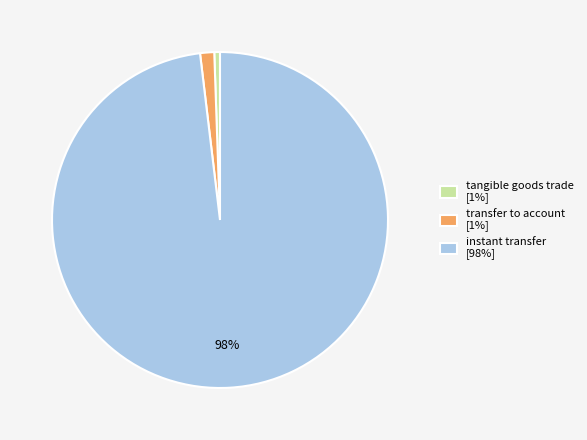

Combined, do tangible goods trade [1%] and transfer to account [1%] account for over 50%?

No